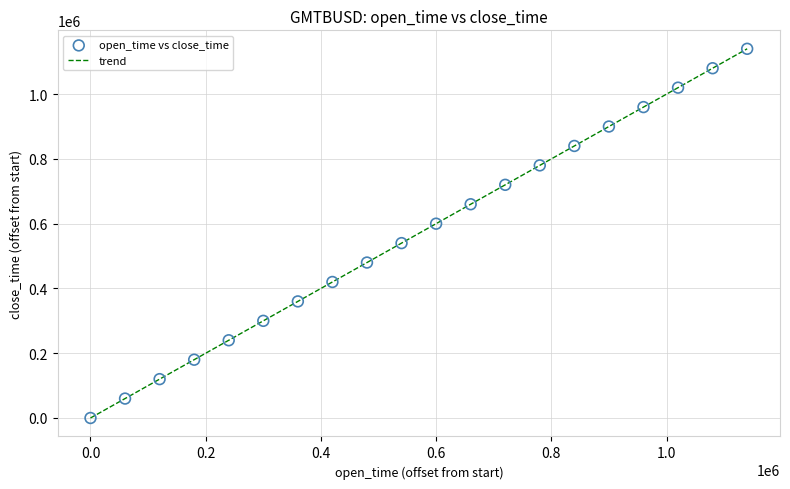

What is the greatest value displayed?

1140000